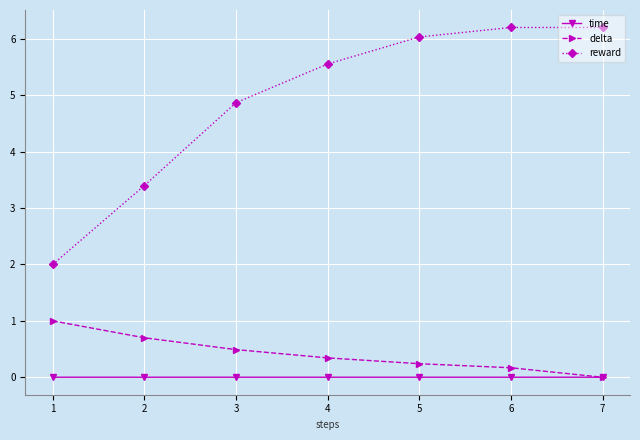

How many intersections are there between time and delta?

1